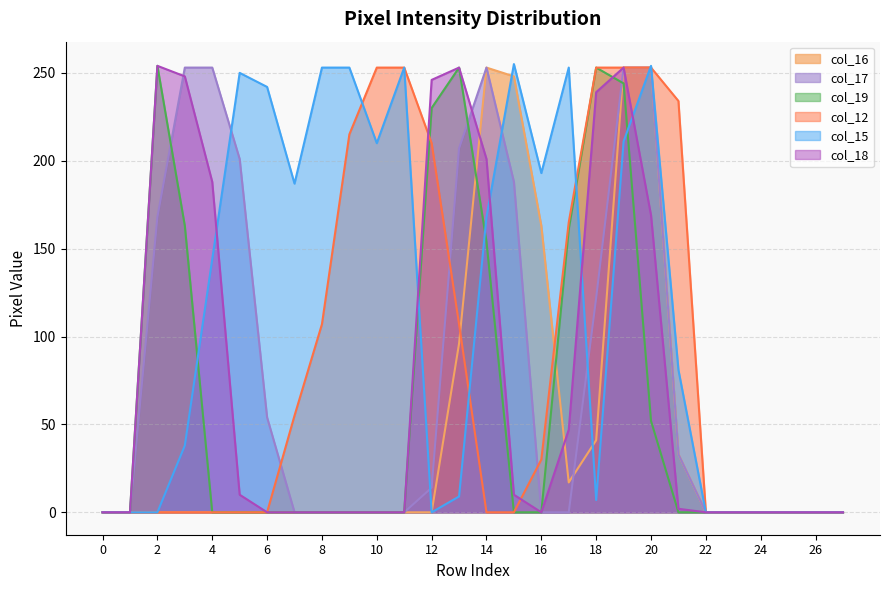

At which category does the chart reach its peak across all series?

15